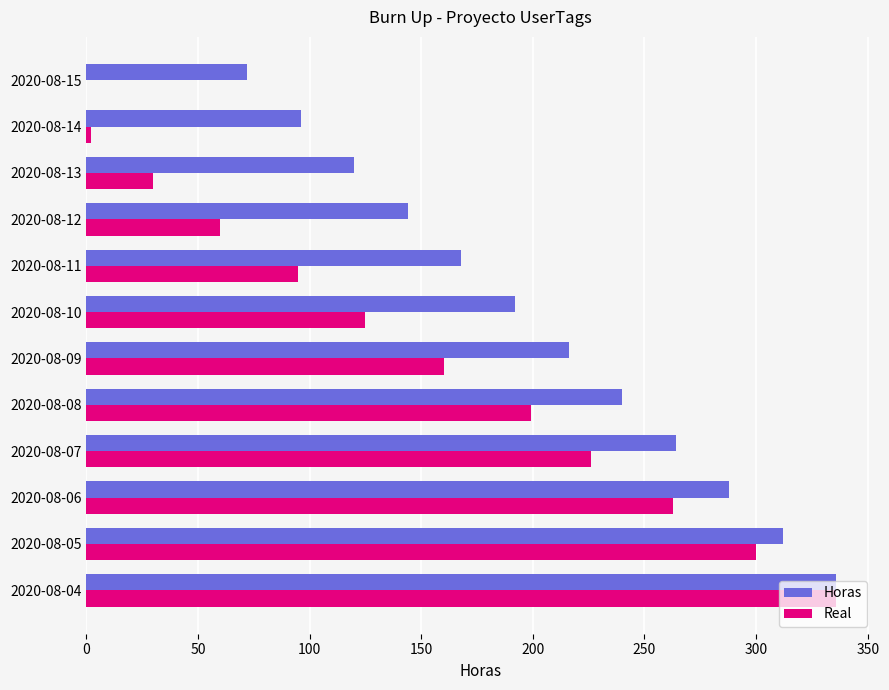

Which series changed the most between 2020-08-10 and 2020-08-14?

Real